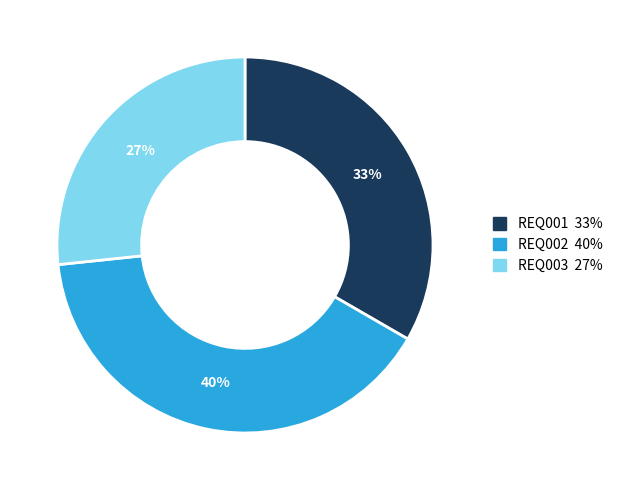

Do REQ001 and REQ003 together represent more than half of the pie?

Yes